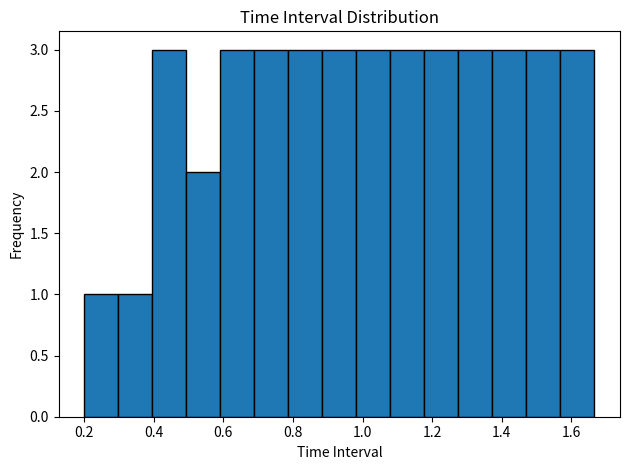

How tall is the bar that spans 0.30 to 0.40 on the x-axis? Neither the bar edges nor the heights are printed on the chart, so give them approximately, as read against the axes.

1